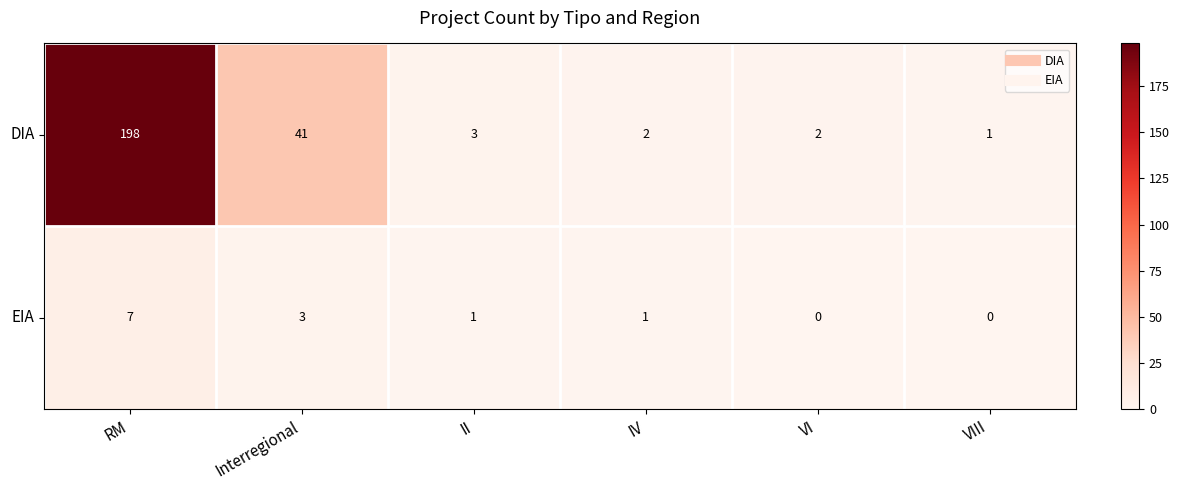

Reading right to left, what are all the values shown in this chart?

DIA: VIII=1	VI=2	IV=2	II=3	Interregional=41	RM=198
EIA: VIII=0	VI=0	IV=1	II=1	Interregional=3	RM=7